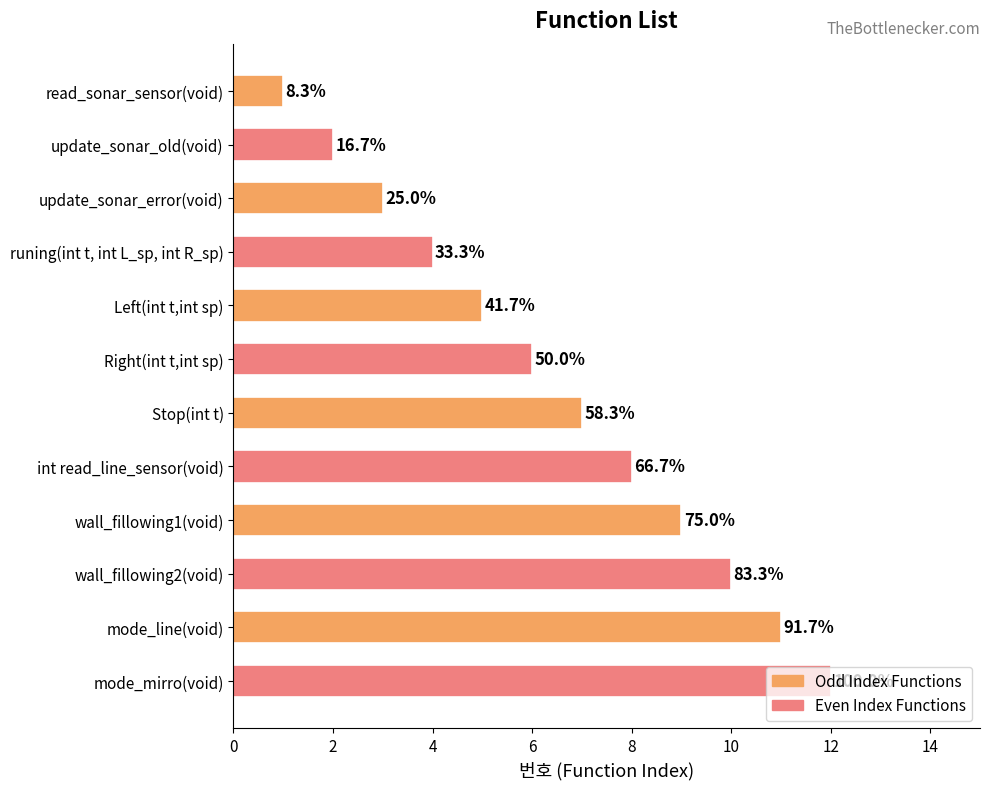

How many bars are there in total?

12